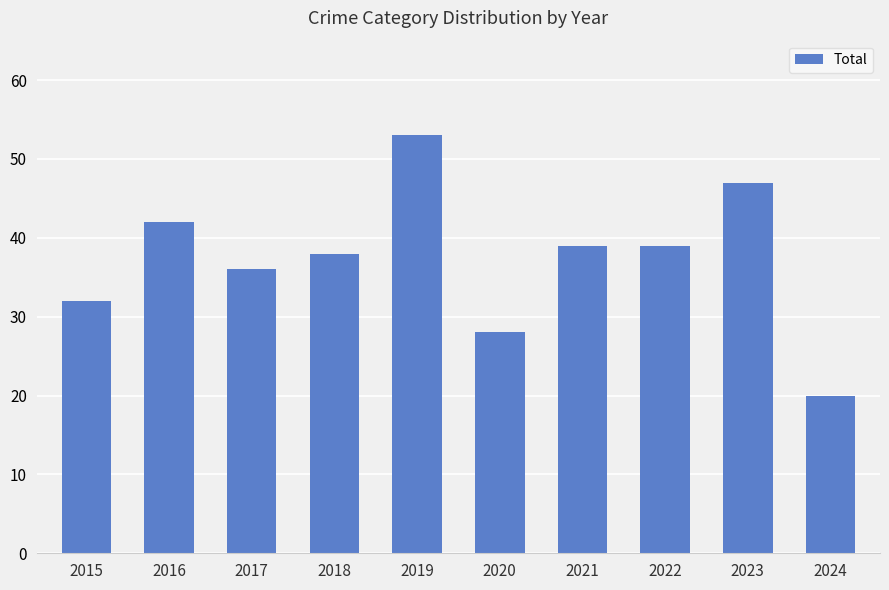

What is the sum of all values?

374